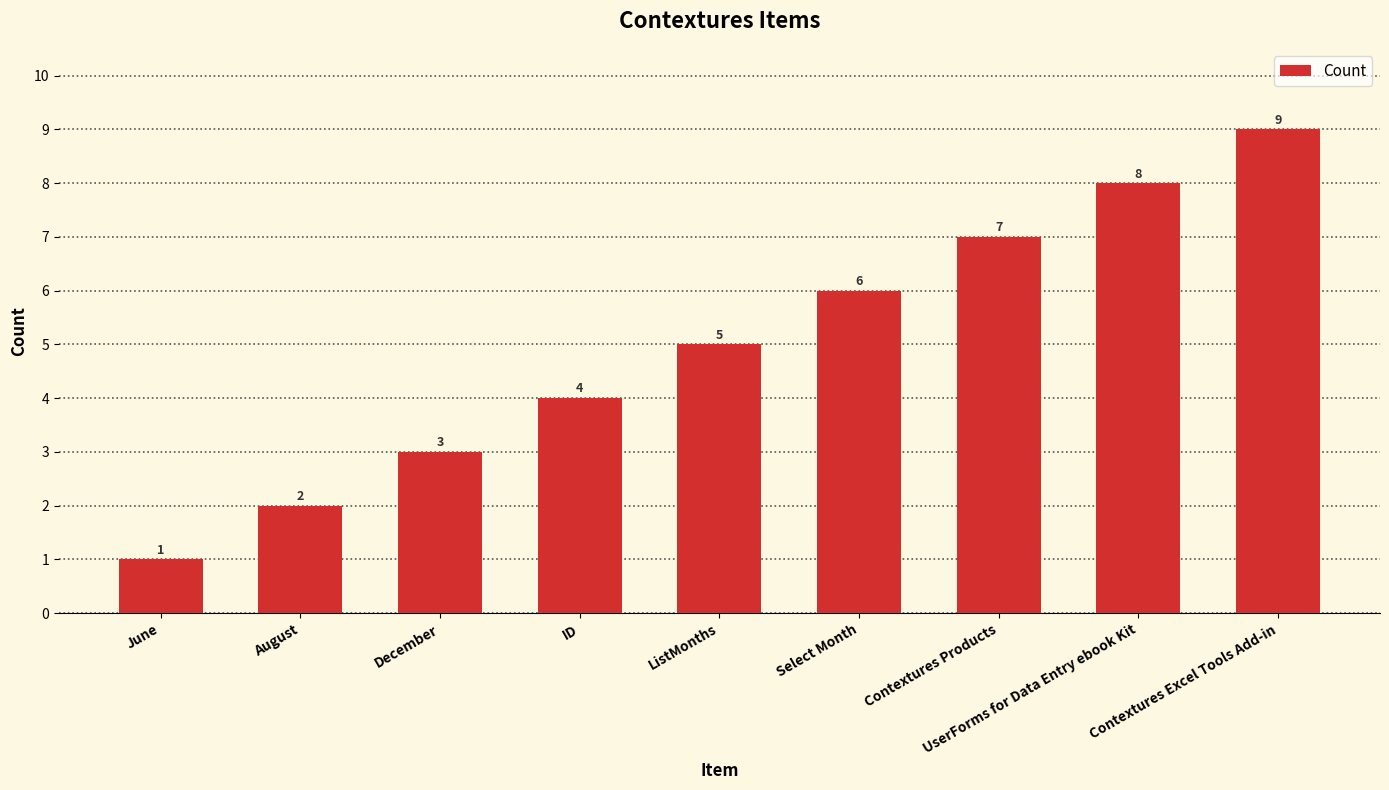

Reading left to right, list all the values displayed in this chart.

June=1	August=2	December=3	ID=4	ListMonths=5	Select Month=6	Contextures Products=7	UserForms for Data Entry ebook Kit=8	Contextures Excel Tools Add-in=9